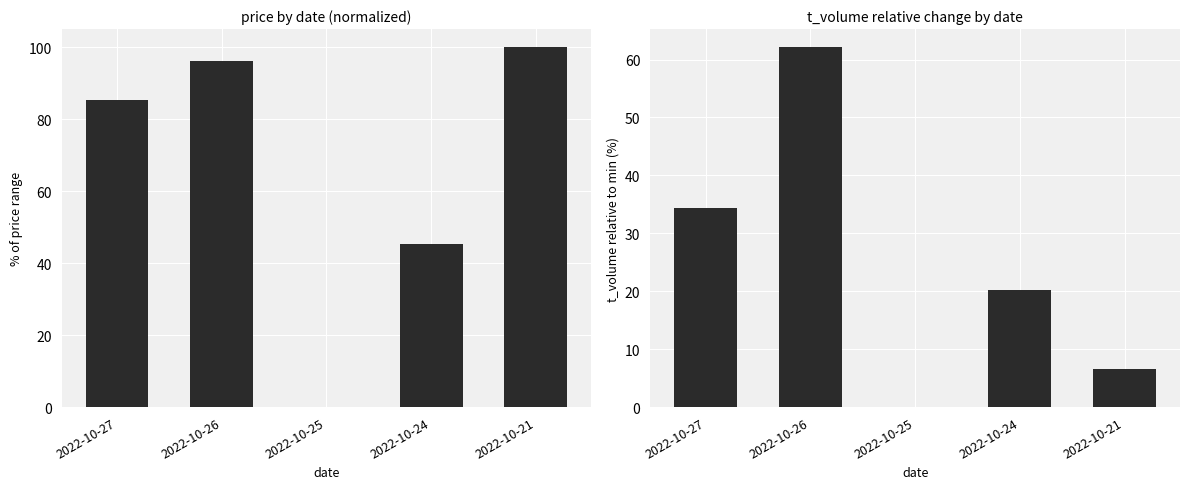

What is the greatest value displayed?

100.0